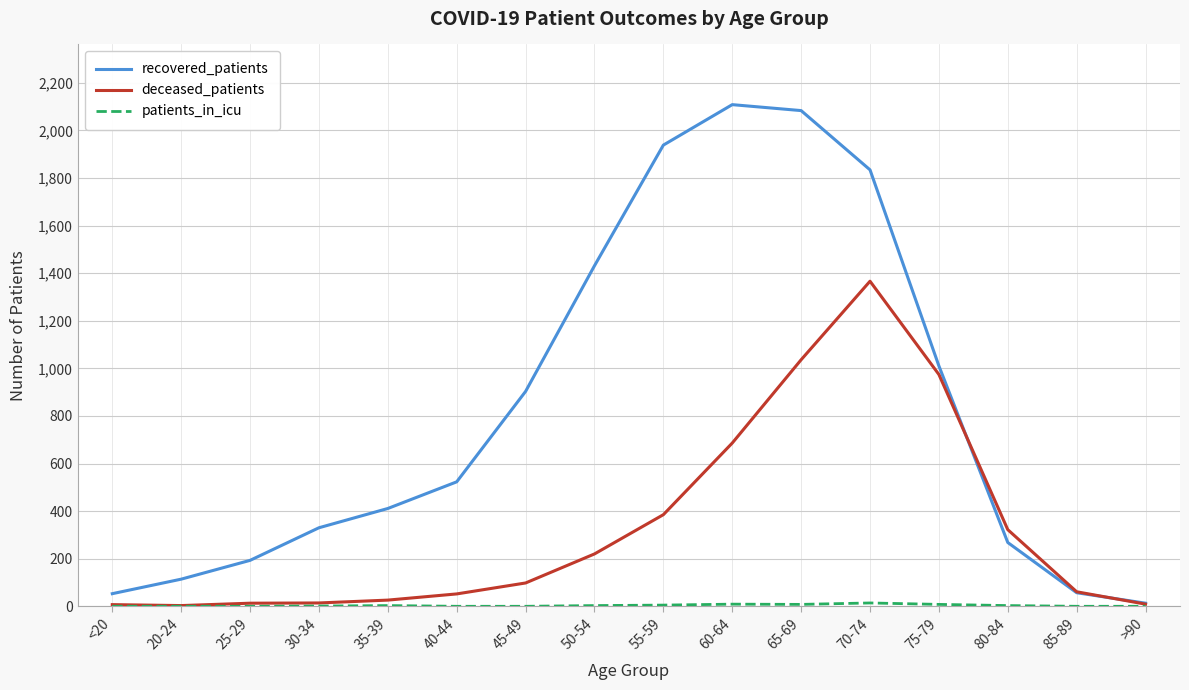

What is the difference between the deceased_patients values at <20 and 45-49?

91